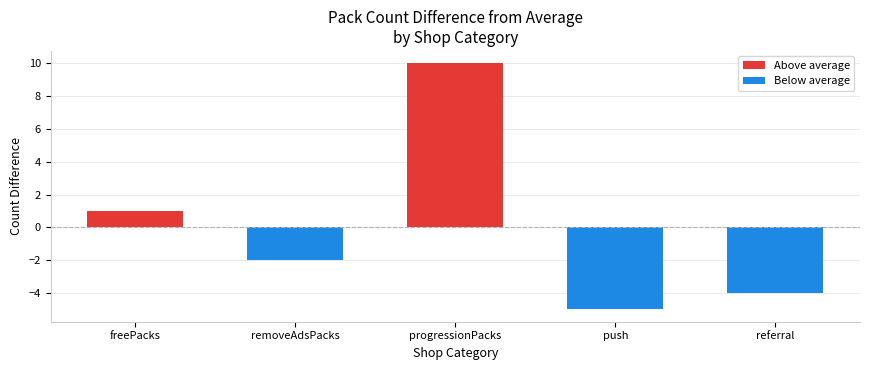

List the labels in order of Above average value, largest first.

progressionPacks, freePacks, removeAdsPacks, push, referral